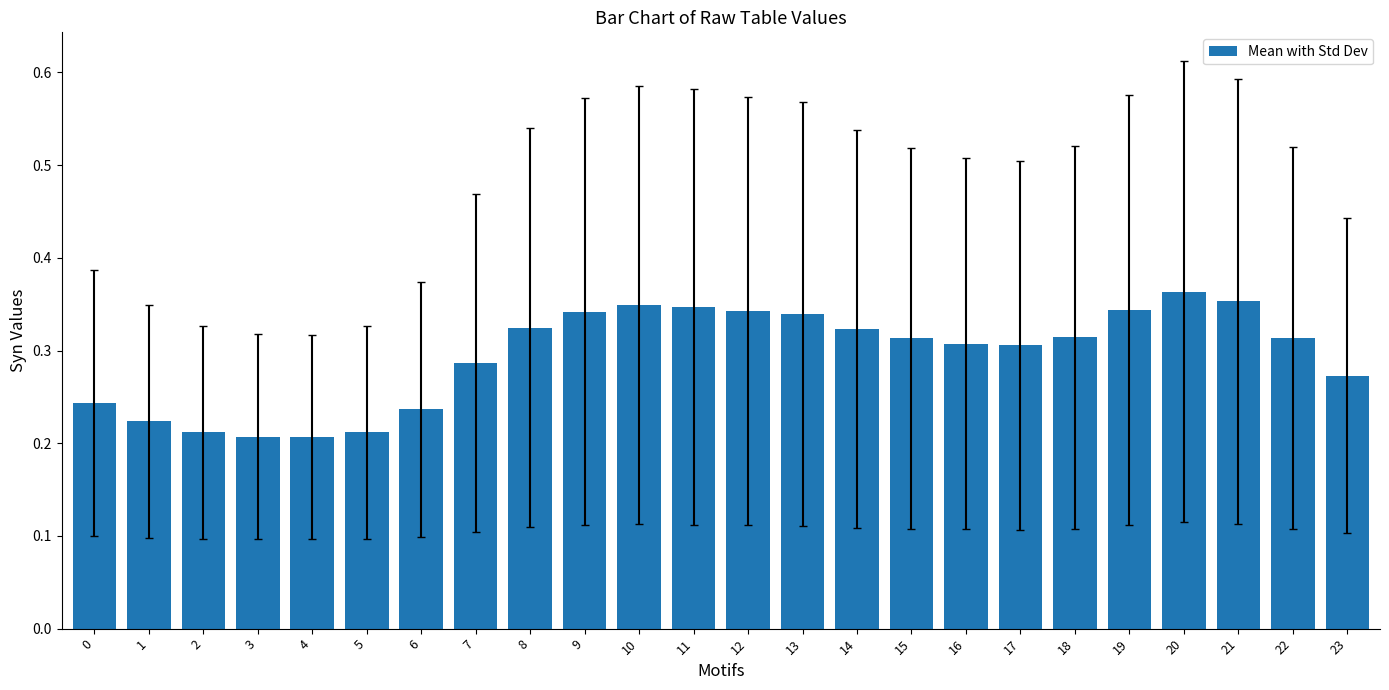

What is the sum of the values at 19 and 4?

0.6